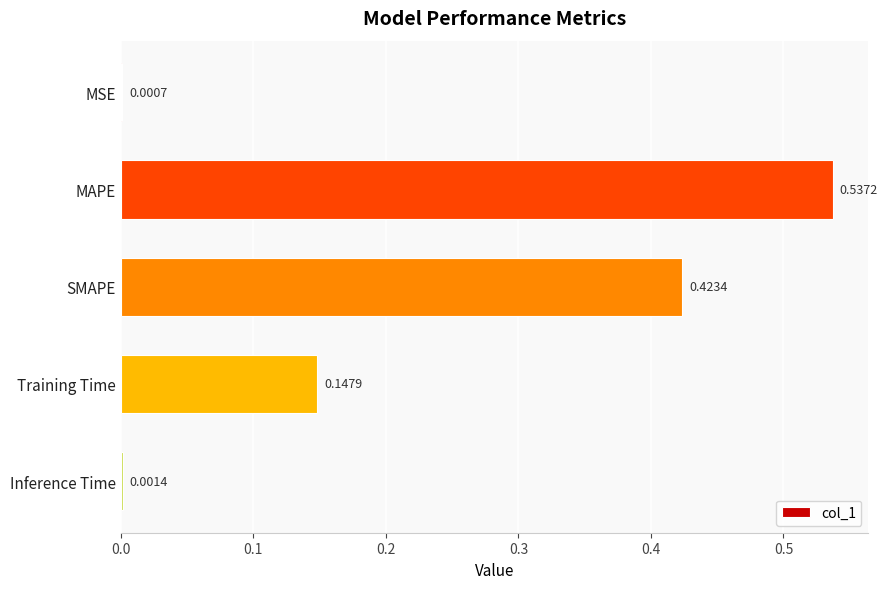

At which category does the chart reach its peak across all series?

MAPE